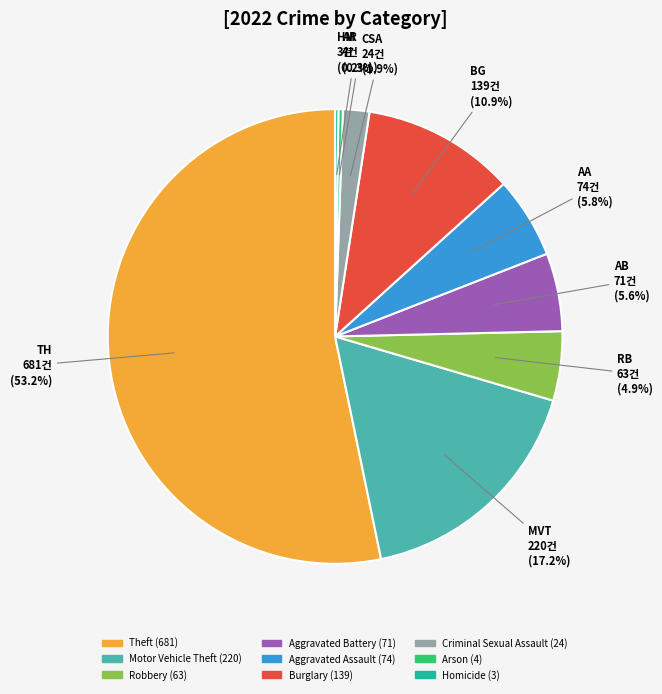

What is the largest slice in the pie chart?

Theft